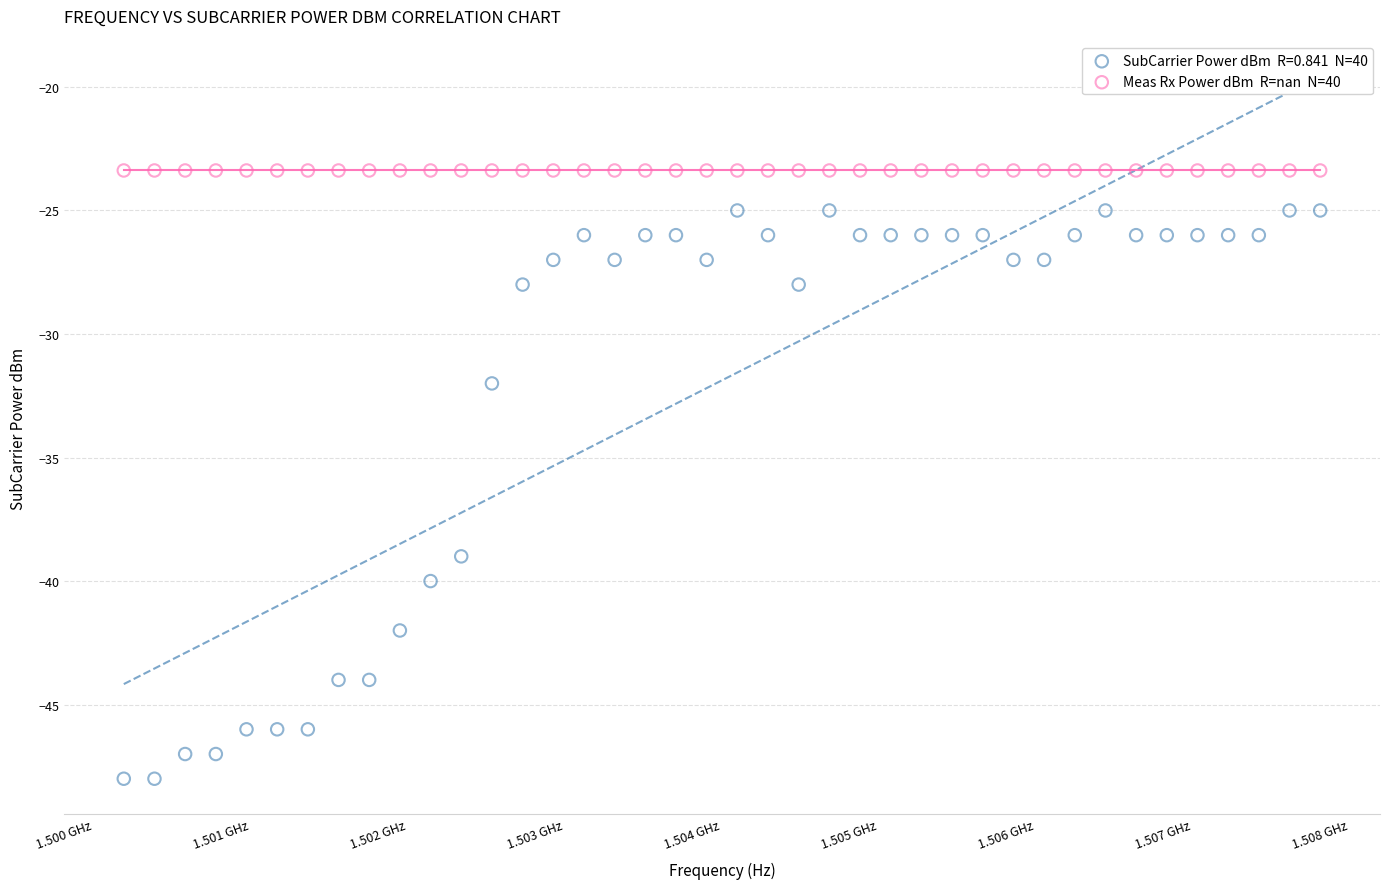

Across all series, what Y value is closest to -35?

-32.0